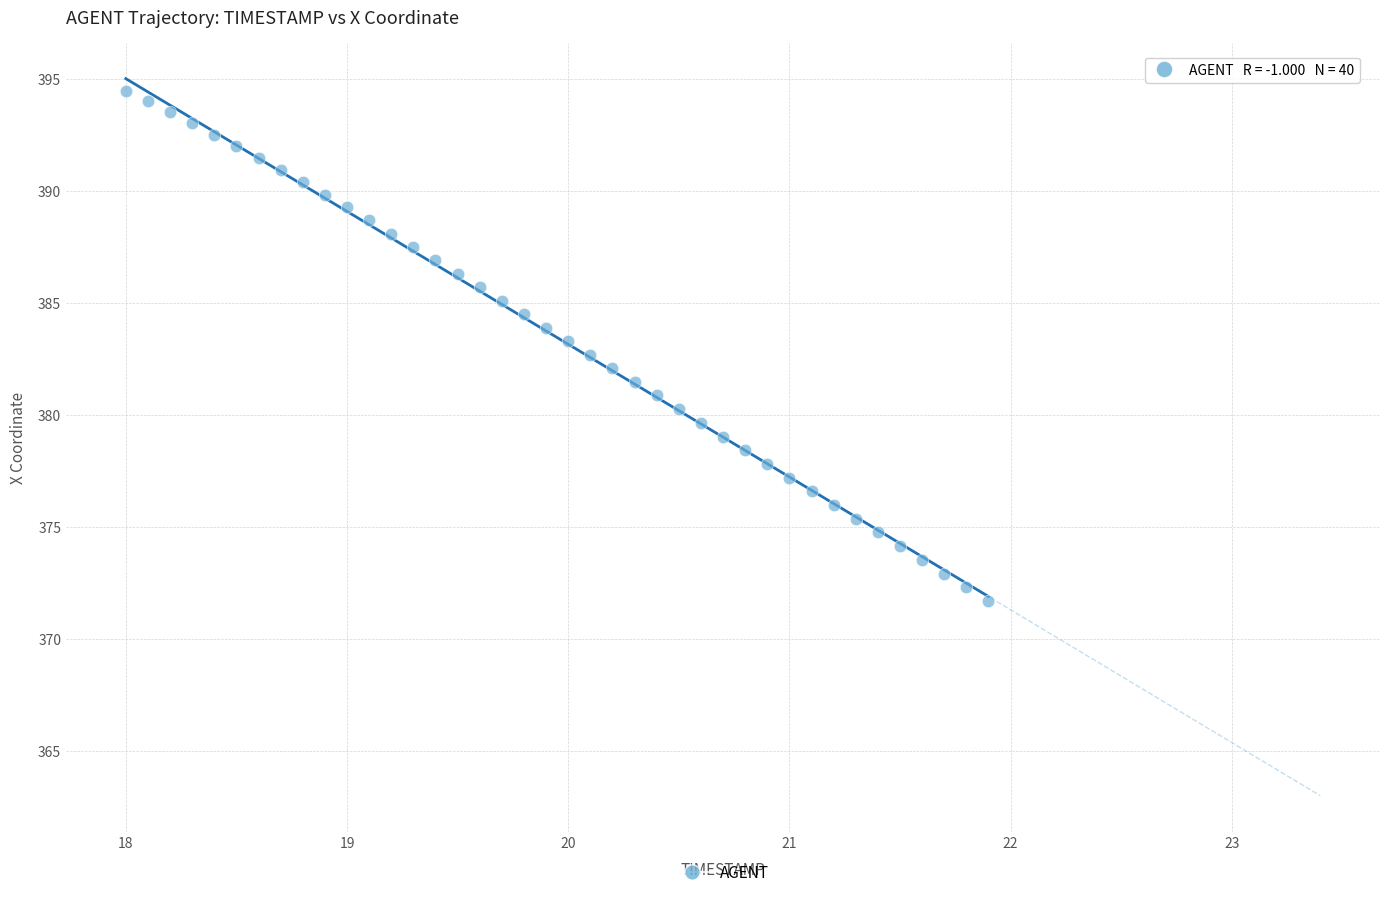

What is the range of Y values (max minus min)?

22.8